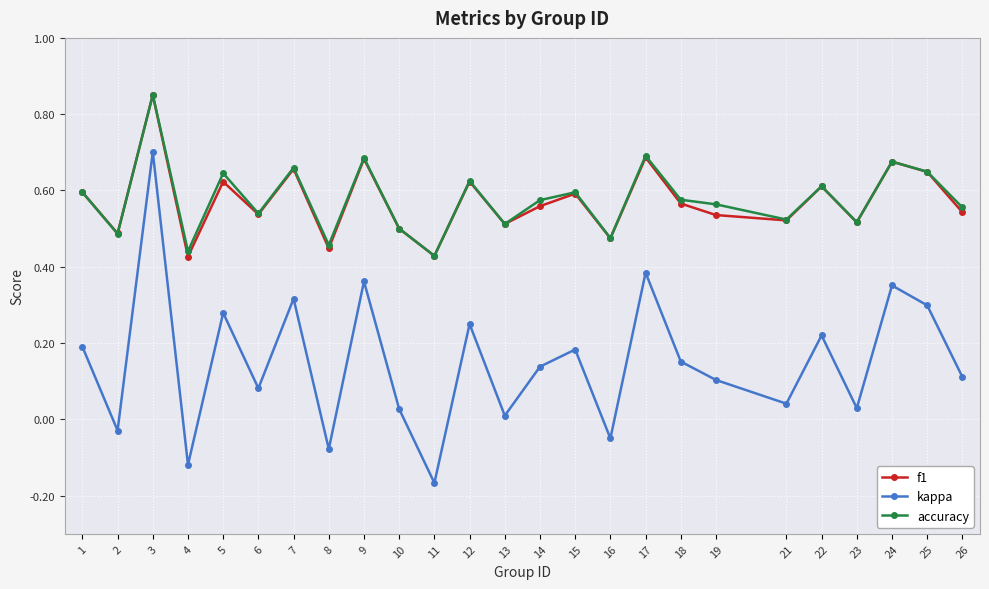

Between 17 and 19, which series saw the biggest shift?

kappa